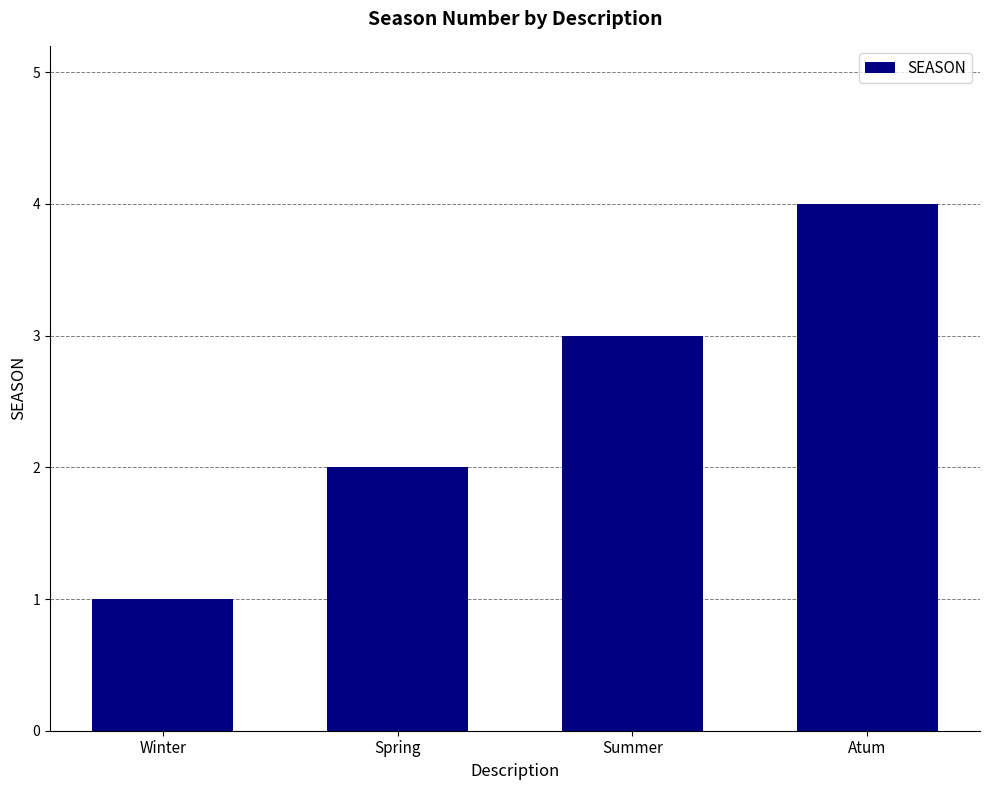

What is the sum of all values?

10